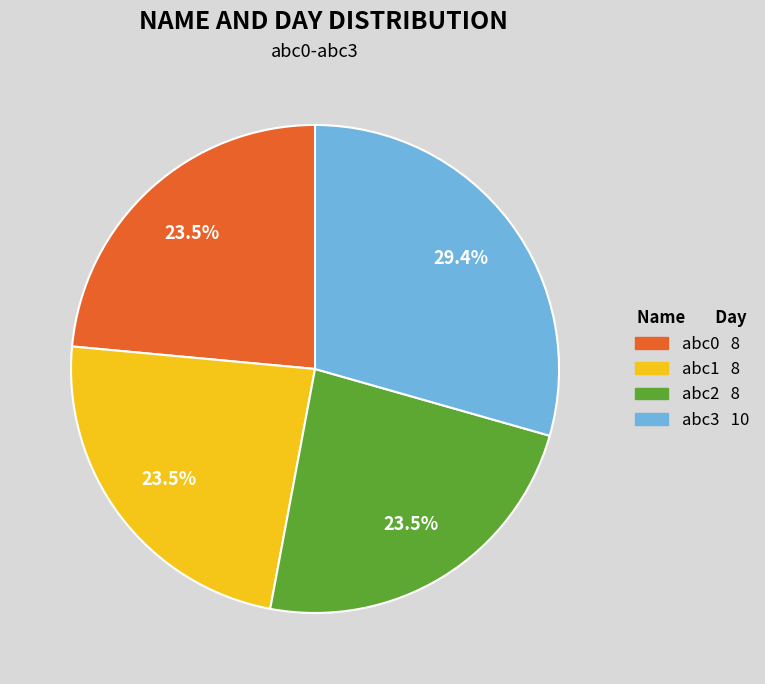

The abc0 slice represents 35% of the pie. True or false?

False